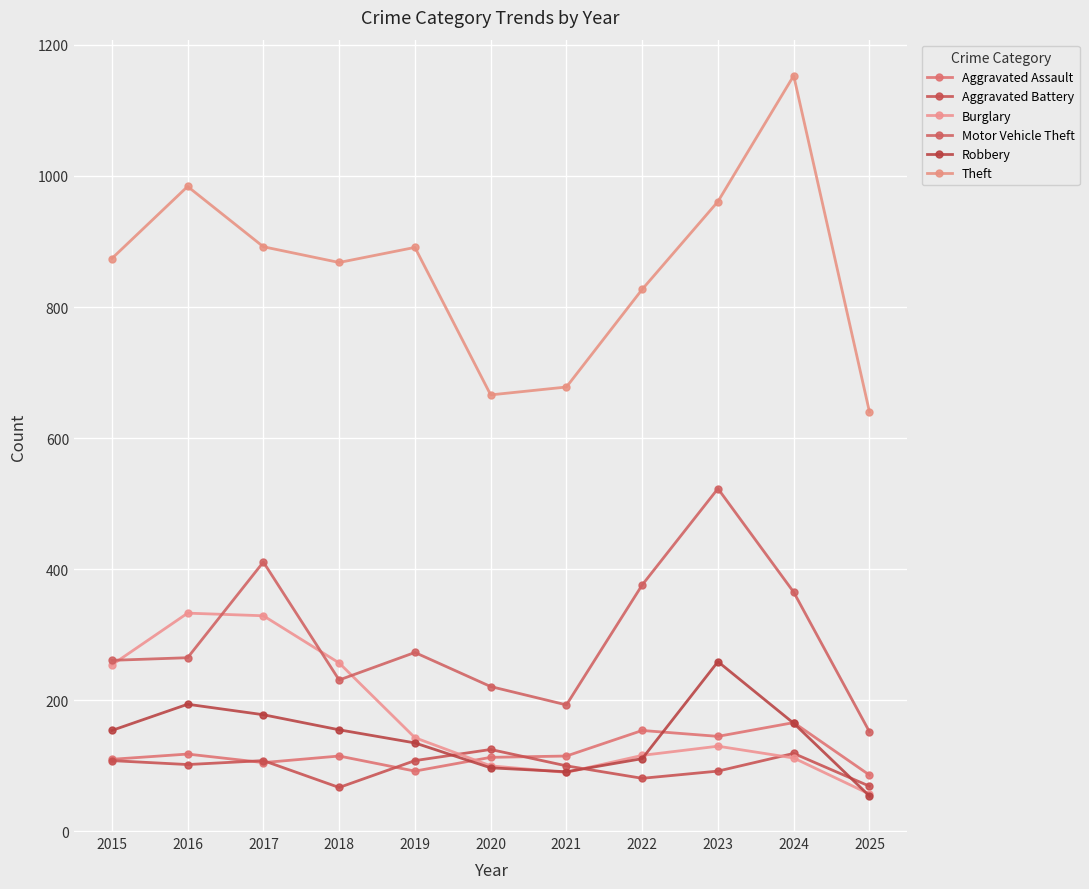

True or false: Theft and Aggravated Assault intersect in this chart.

False